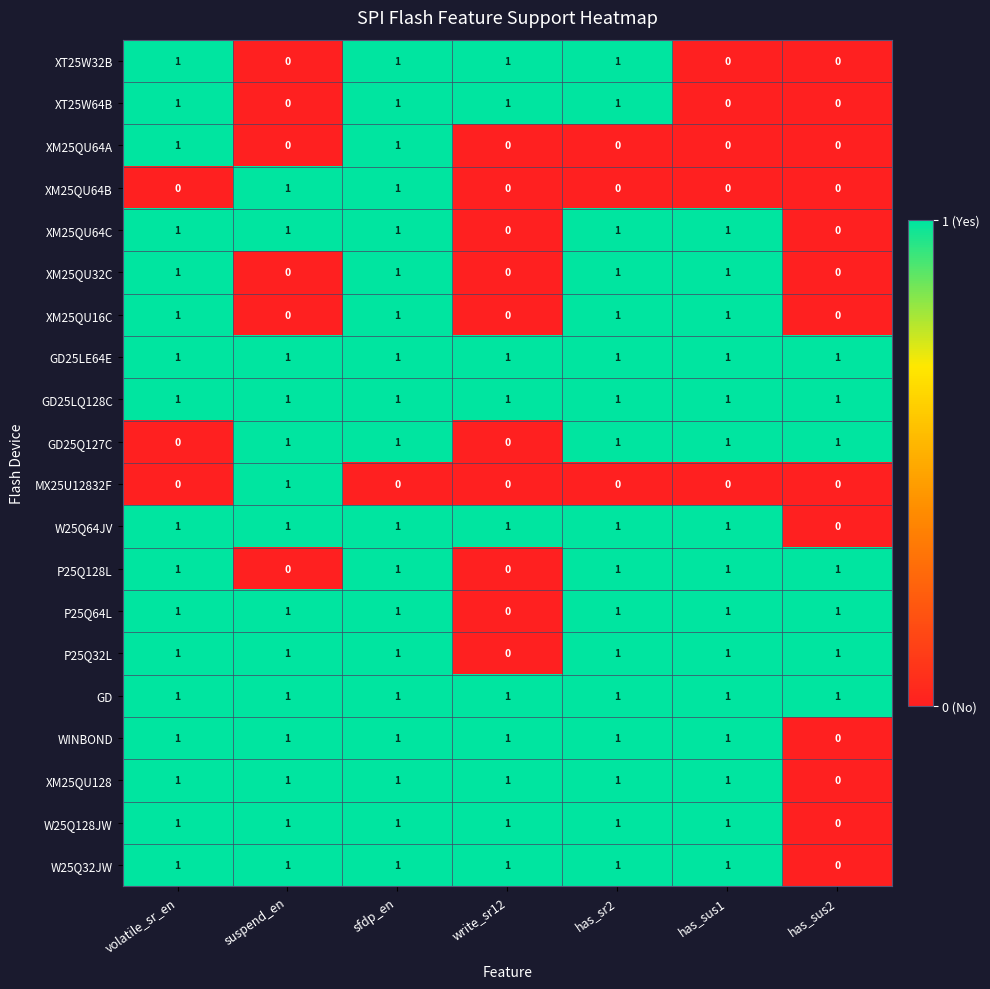

Count the number of data series in this chart.

20